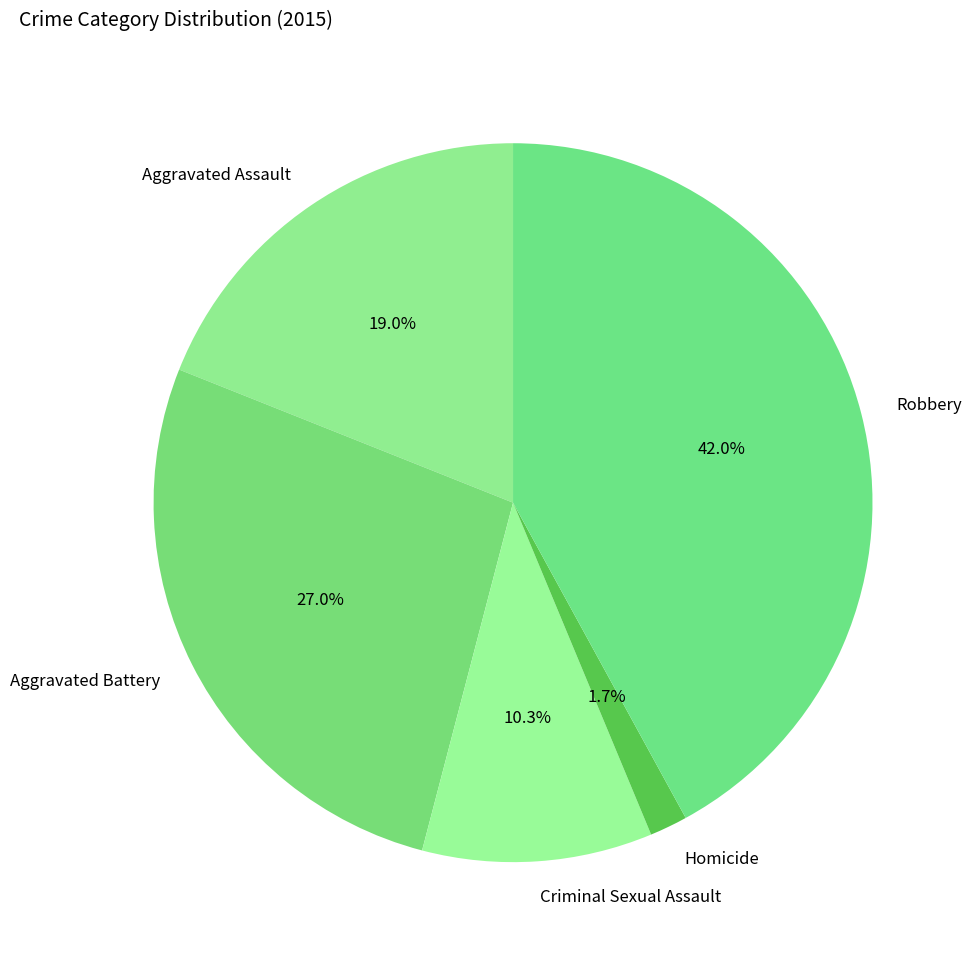

What portion of the pie excludes Robbery?

58.0%